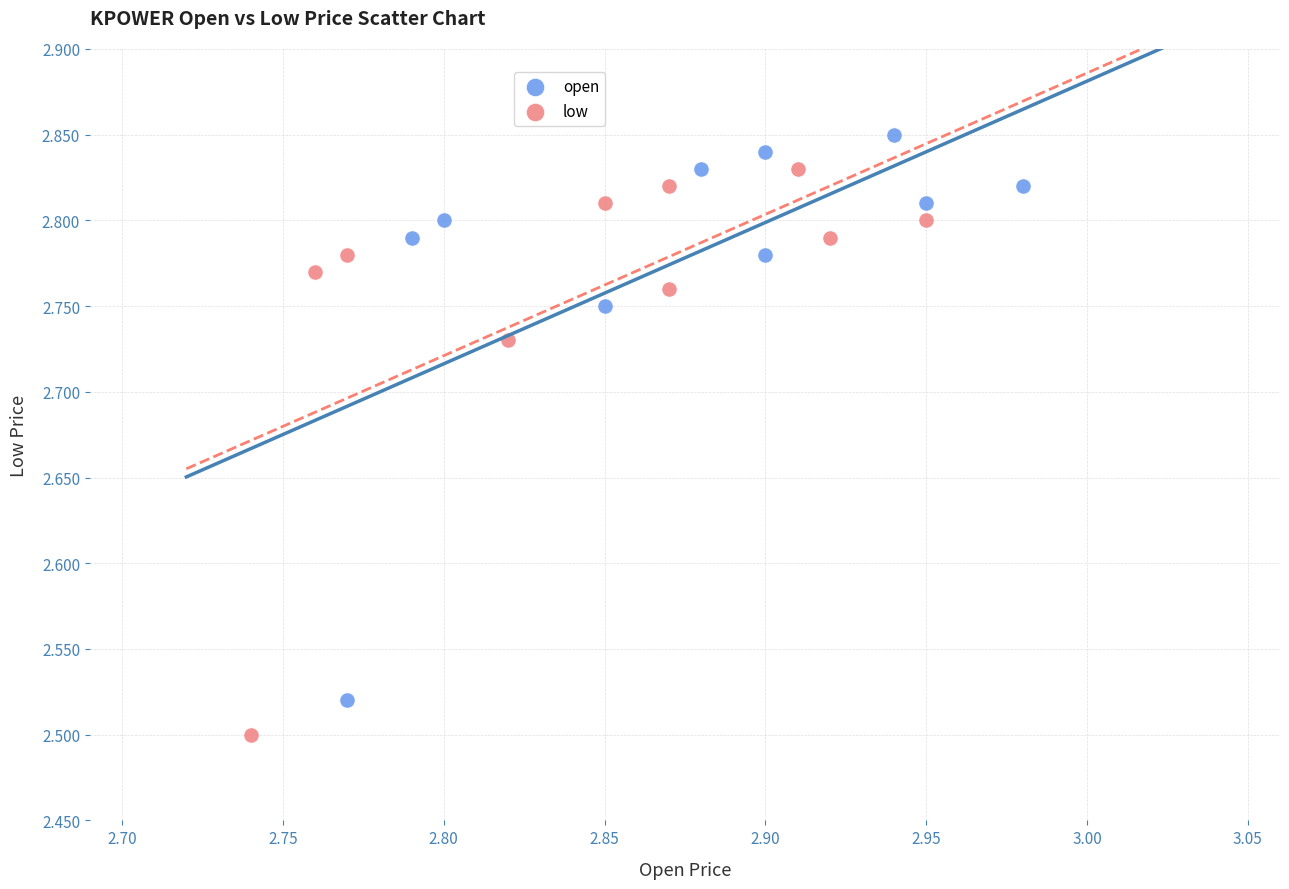

Which series reaches the minimum Y coordinate?

low